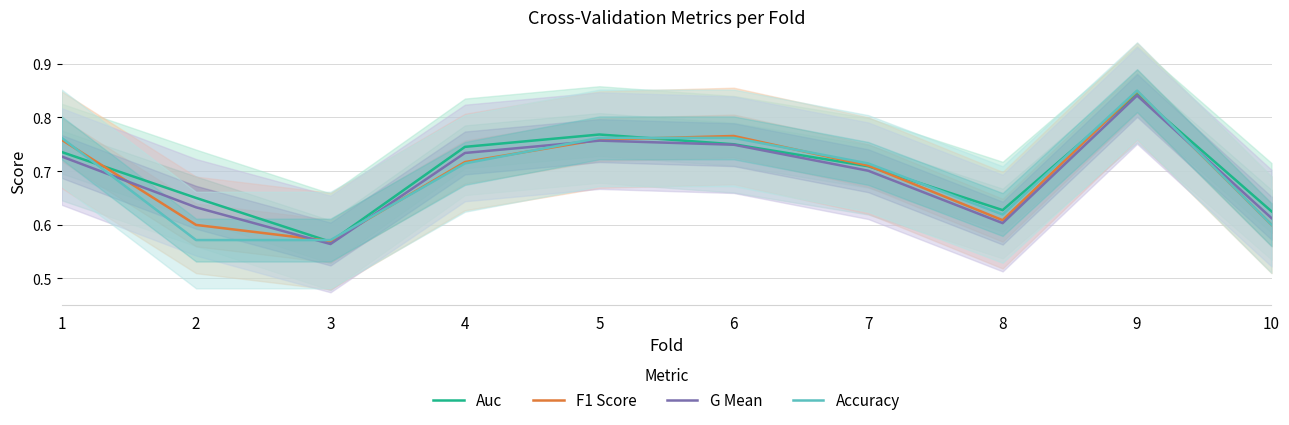

What are all the series names shown in the legend?

Auc, F1 Score, G Mean, Accuracy